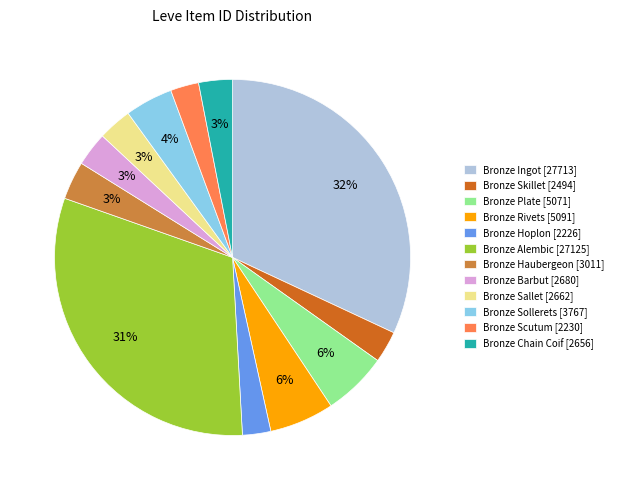

To the nearest percent, what is the combined percentage of Bronze Hoplon [2226] and Bronze Sallet [2662]?

6%